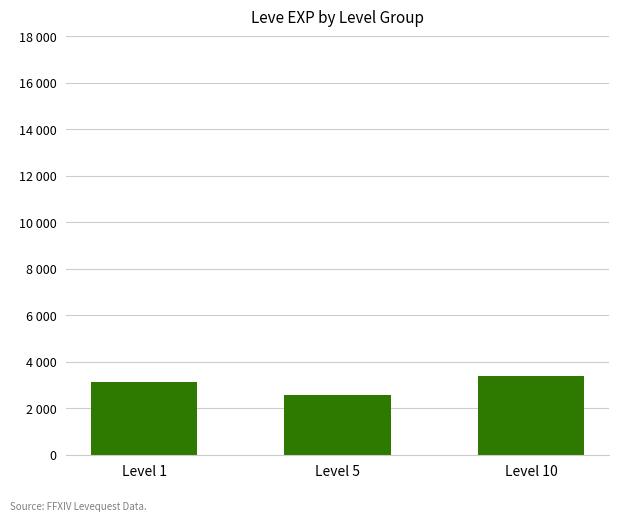

Reading left to right, list all the values displayed in this chart.

3120	2570	3400